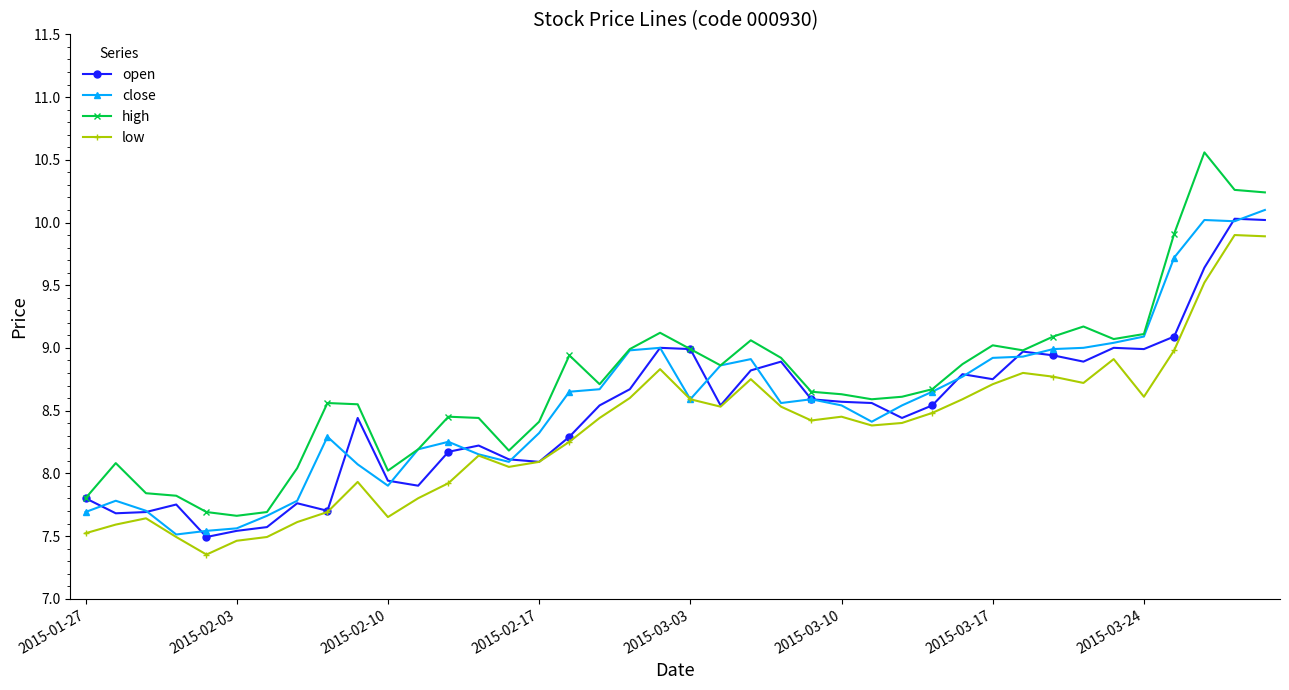

Which series has the largest range (max minus min)?

high